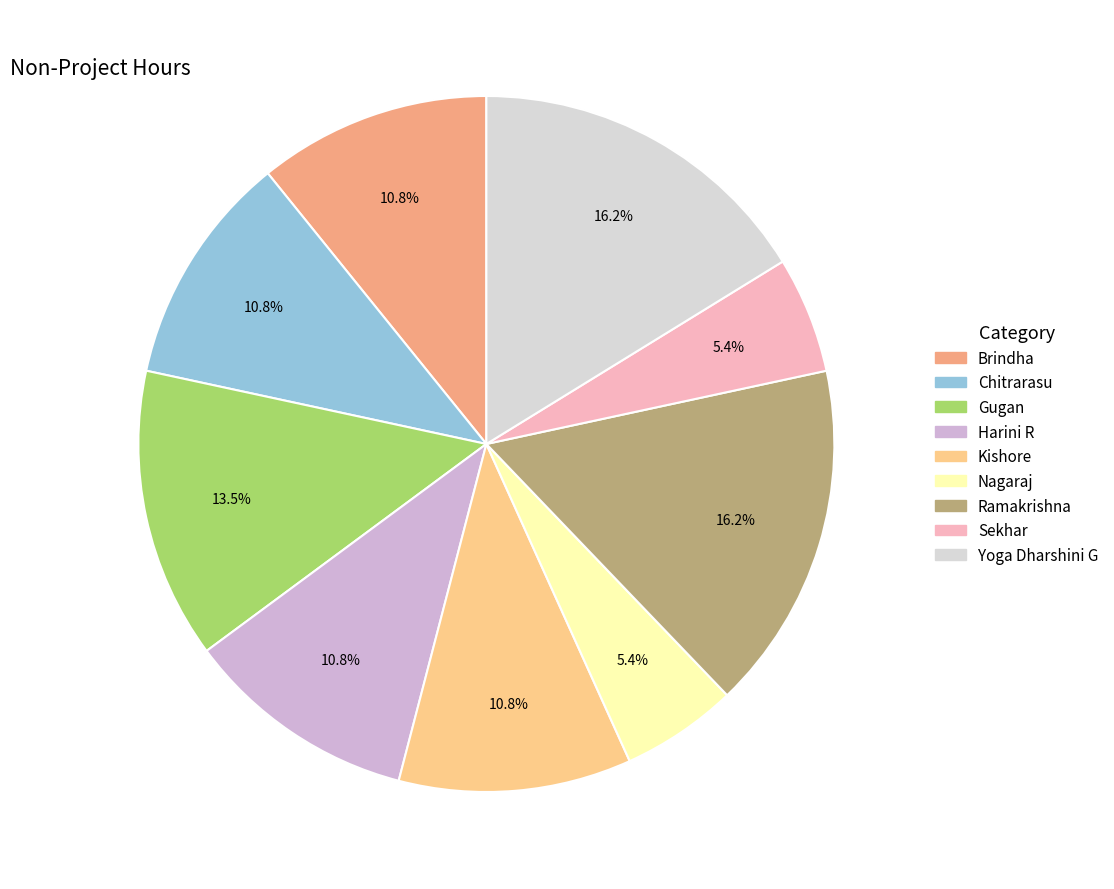

What is the change in value from Harini R to Yoga Dharshini G?

+1.0